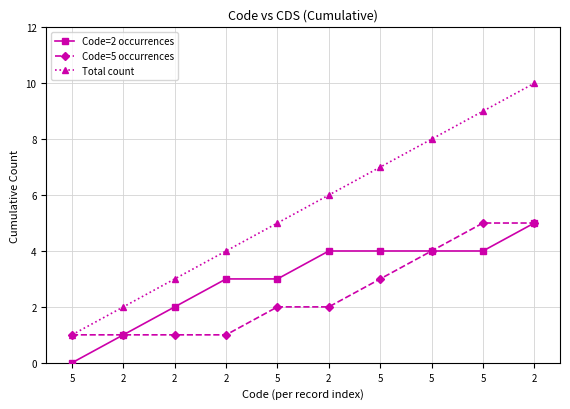

Where is Code=5 occurrences nearest to the value 3?

5